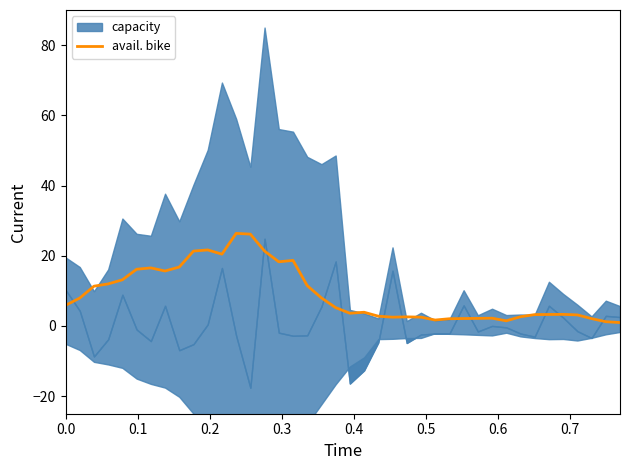

What is the maximum value for avail. bike?

26.4